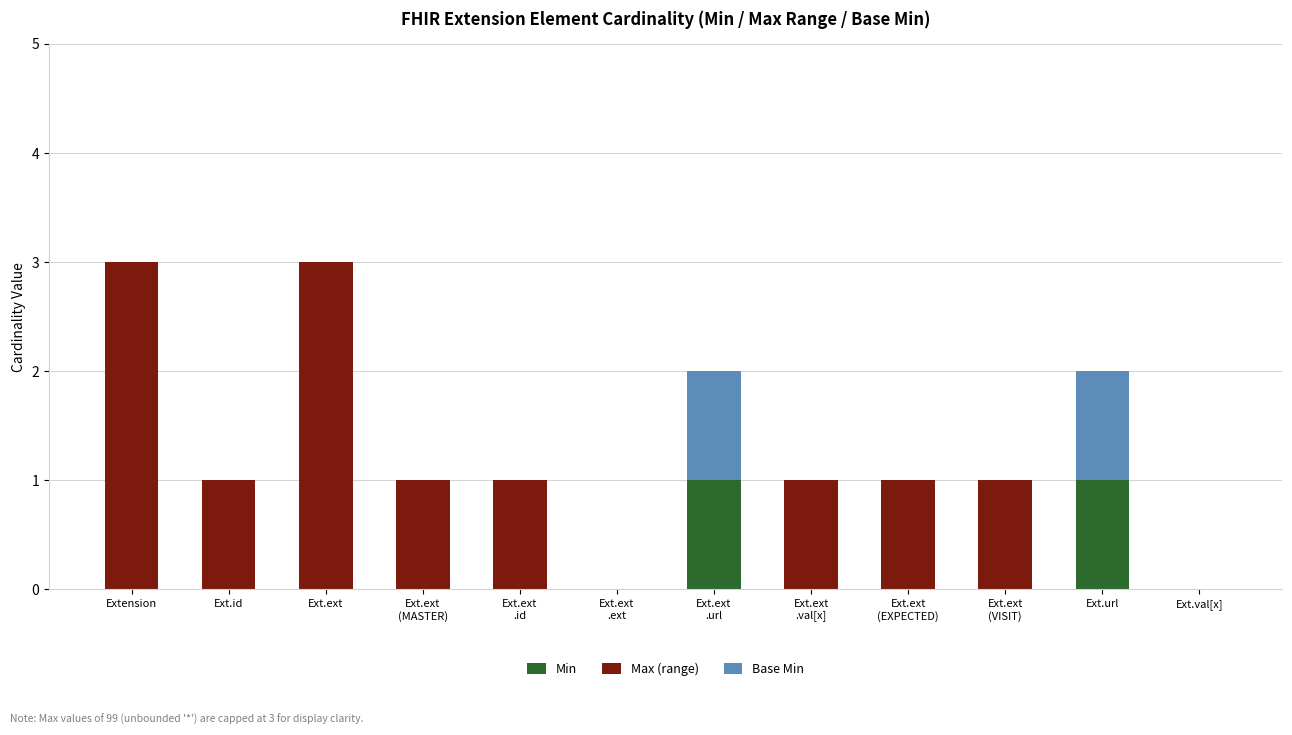

Is it true that Min equals 1 at Ext.url?

True